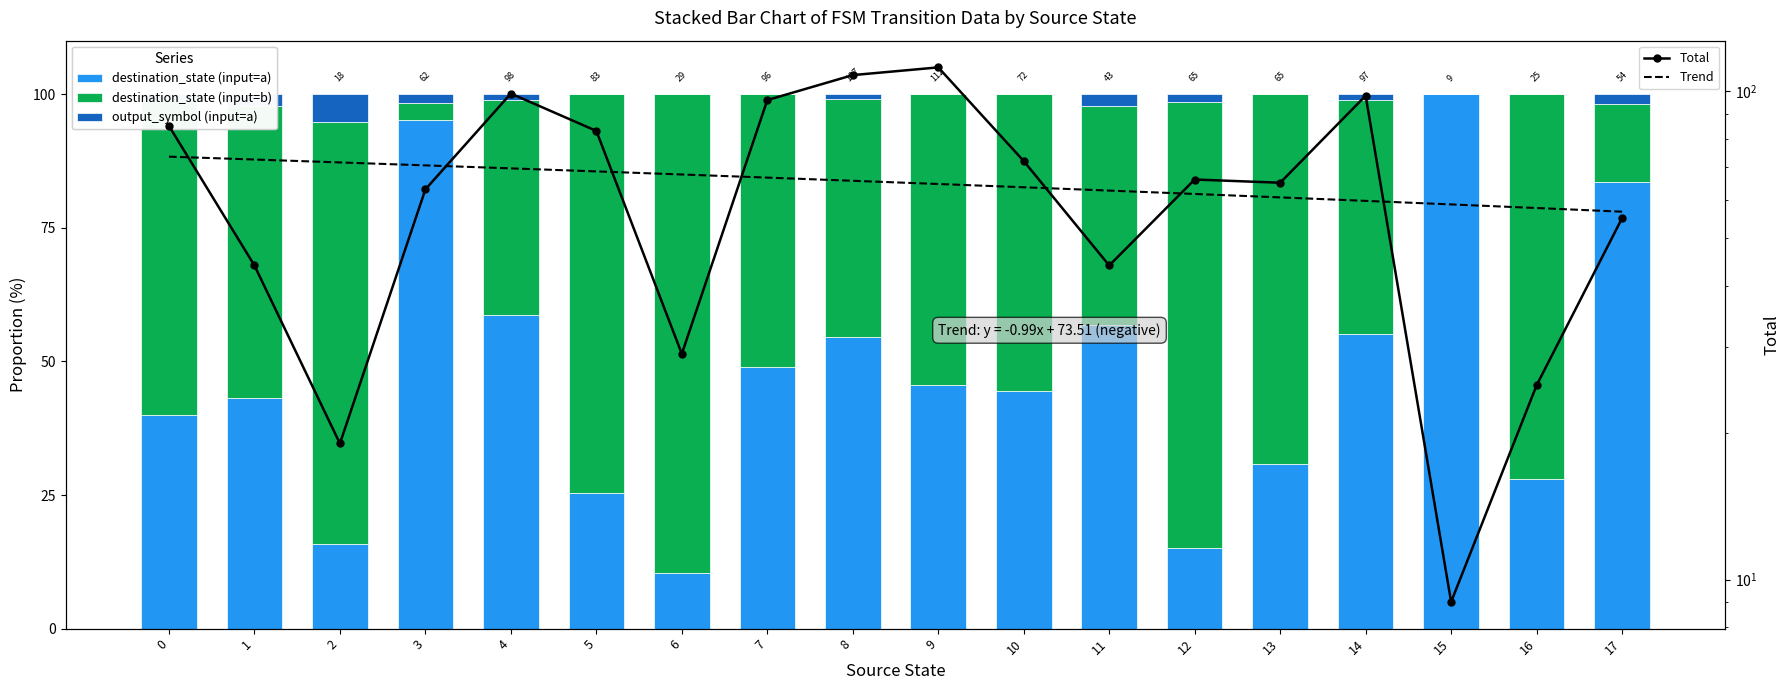

Does the chart contain stacked bars?

No